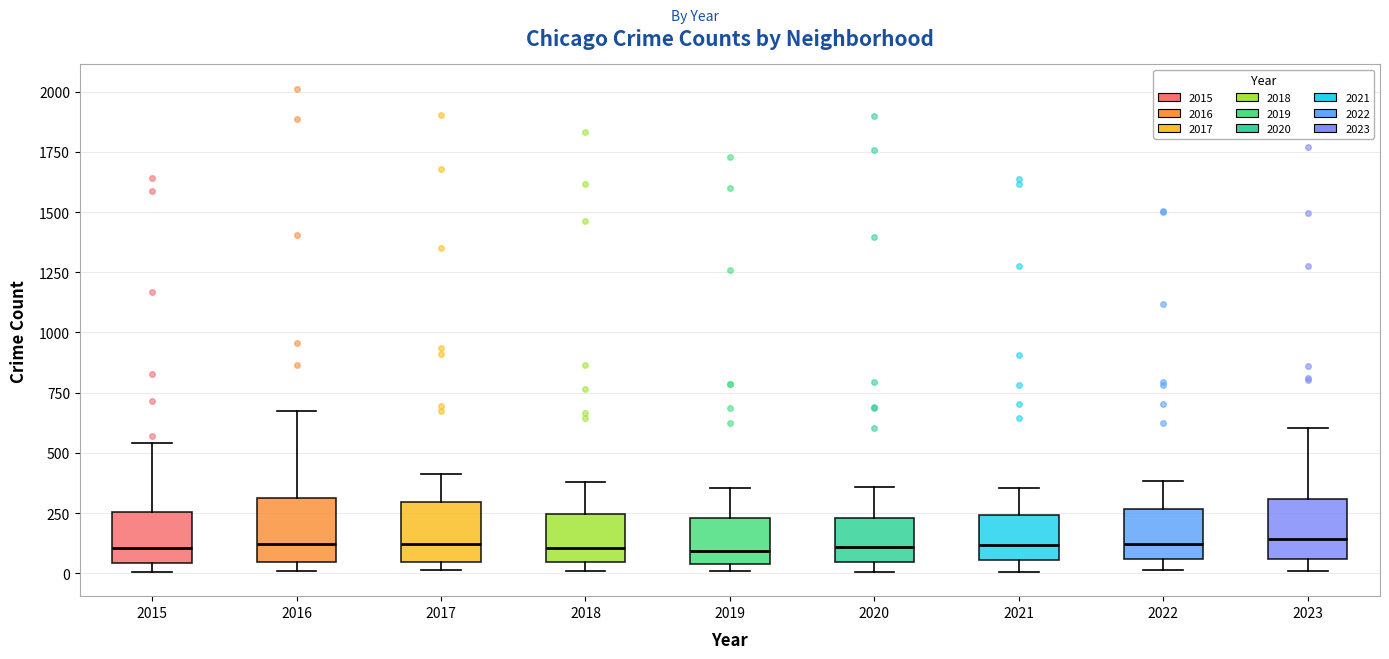

Reading left to right, transcribe this box plot: for each box, give where its median line is, the range the box spans, and where its two whiskers end, as read against the y-axis. The values are not printed on the chart, so give them approximately, as read against the axis.

2015: median 100, box 50 to 250, whiskers 0 to 550
2016: median 100, box 50 to 300, whiskers 0 to 650
2017: median 100, box 50 to 300, whiskers 0 to 400
2018: median 100, box 50 to 250, whiskers 0 to 400
2019: median 100, box 50 to 250, whiskers 0 to 350
2020: median 100, box 50 to 250, whiskers 0 to 350
2021: median 100, box 50 to 250, whiskers 0 to 350
2022: median 100, box 50 to 250, whiskers 0 to 400
2023: median 150, box 50 to 300, whiskers 0 to 600